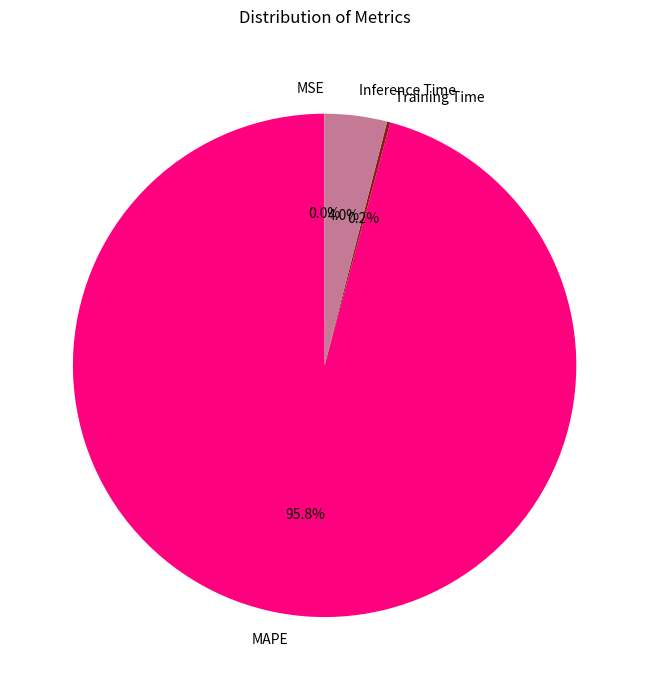

What portion of the pie excludes MAPE?

4.2%